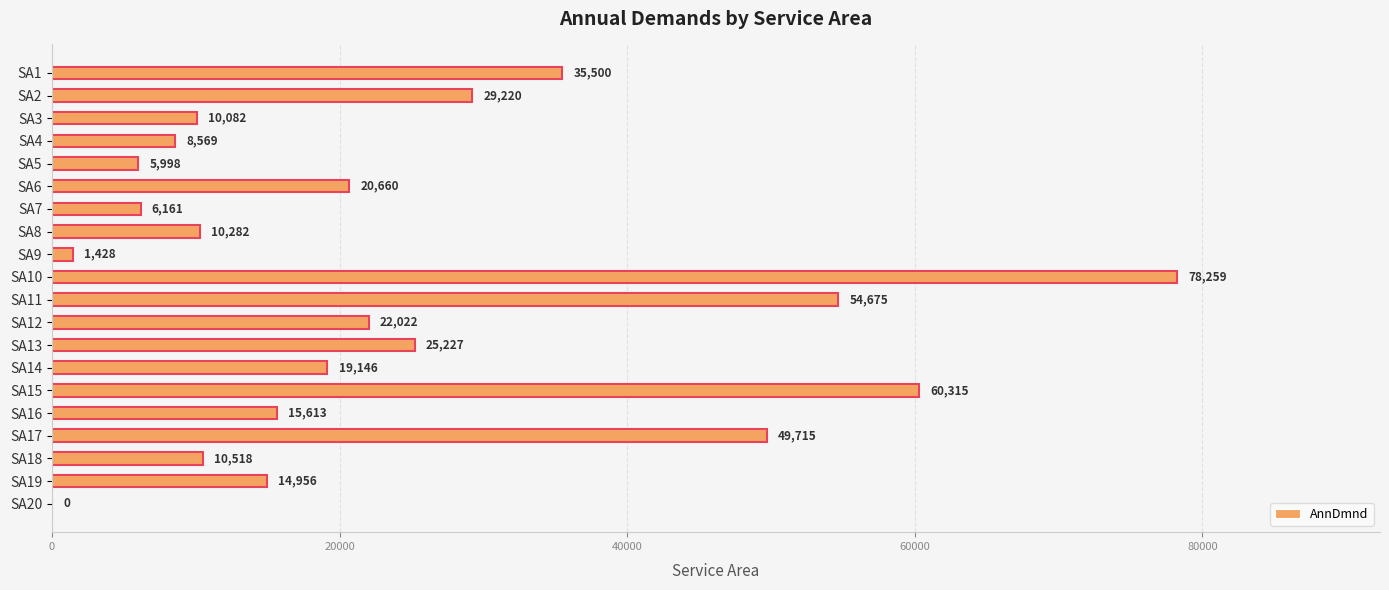

Count the number of categories in the chart.

20